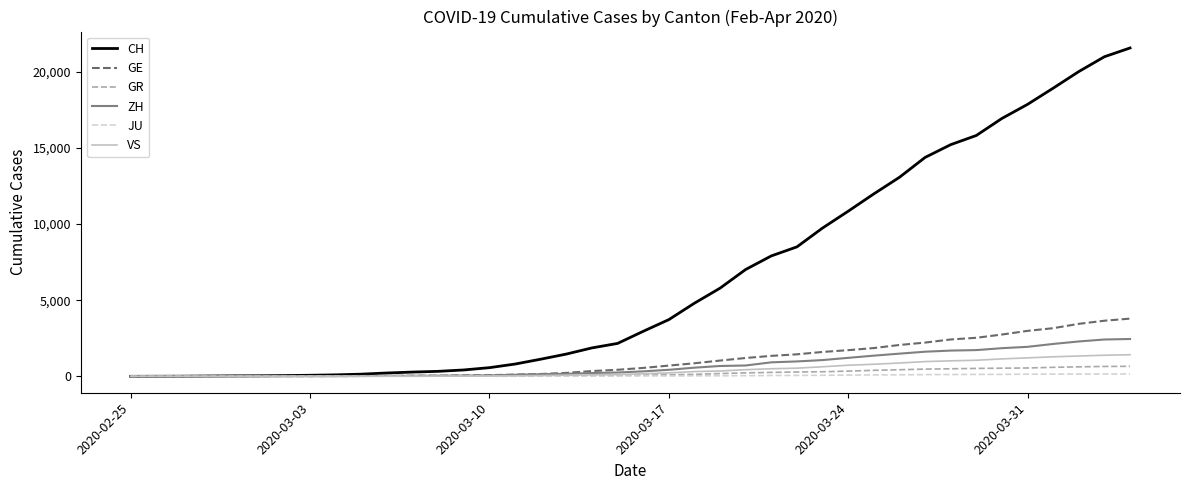

Which series has the widest spread of values?

CH